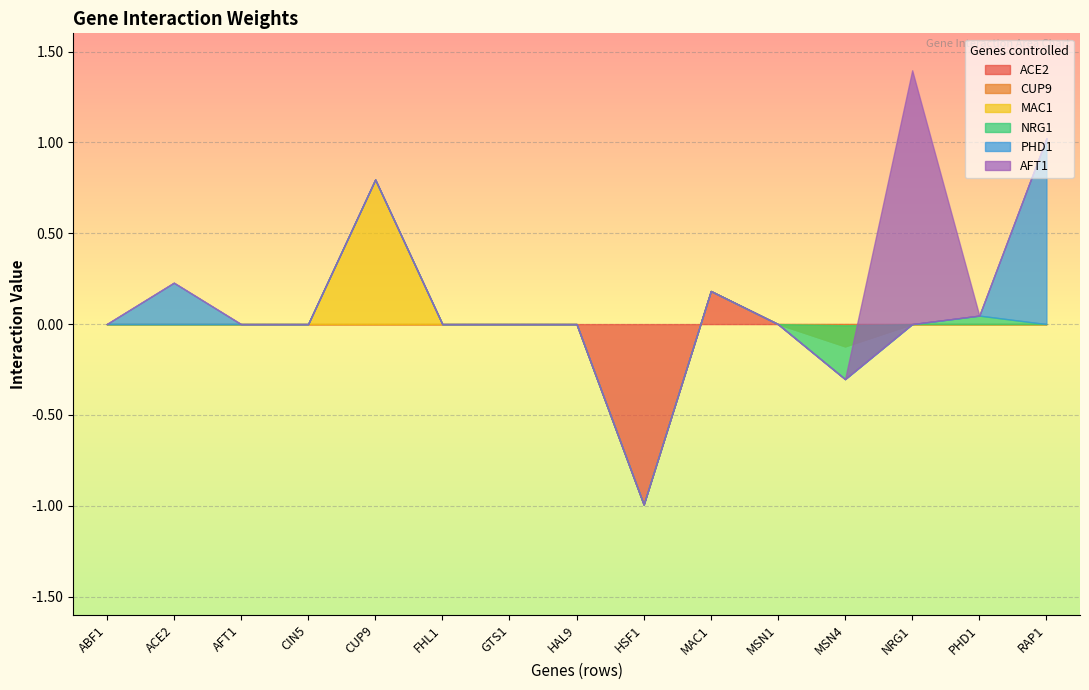

The ACE2 series shows -0.4 at MSN4. True or false?

False